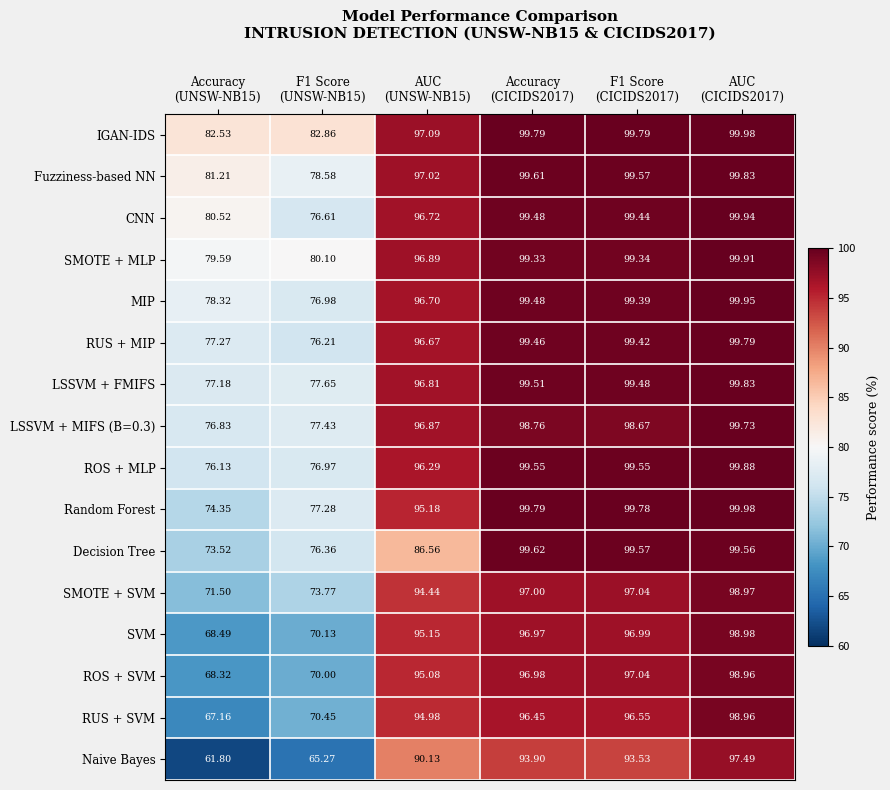

Which series has the largest total across all categories?

IGAN-IDS